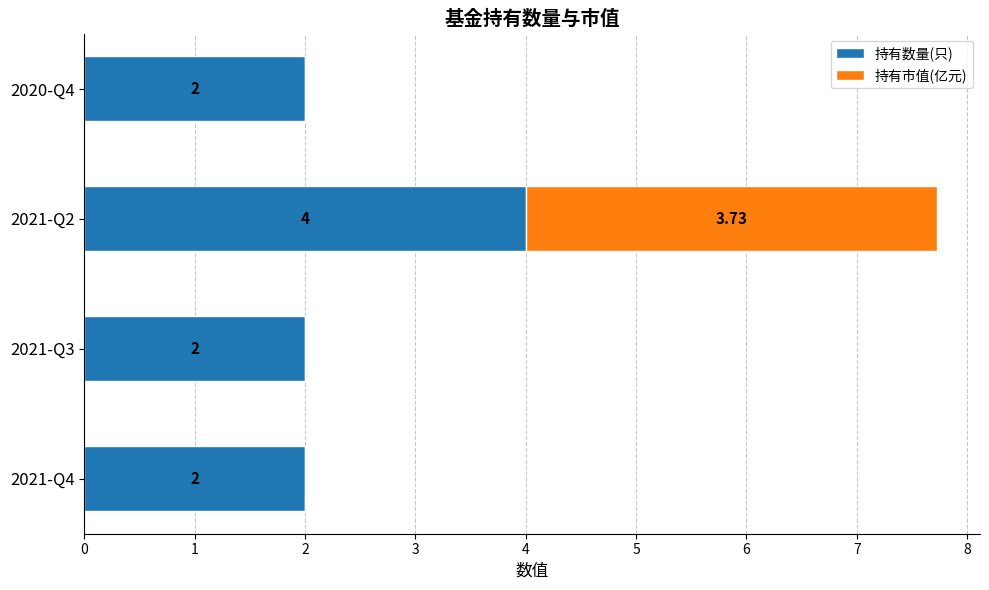

At which category is the sum across all series the highest?

2021-Q2